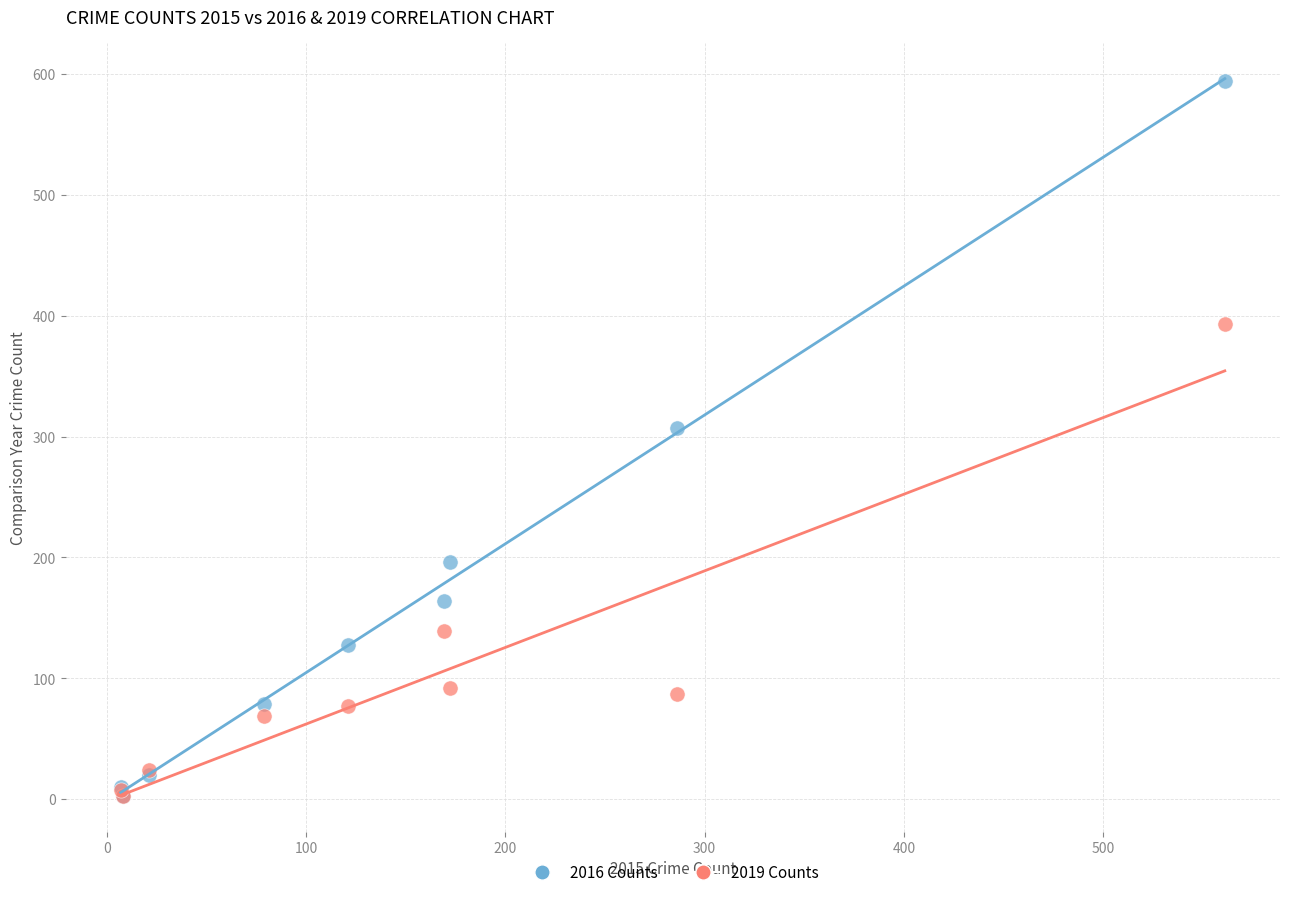

Across all series, what Y value is closest to 298?

307